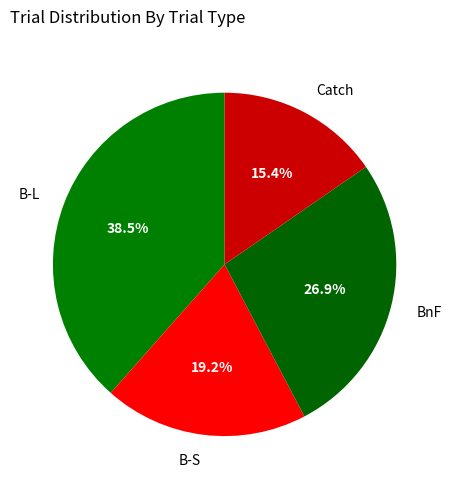

Does B-S represent more than half of the total?

No